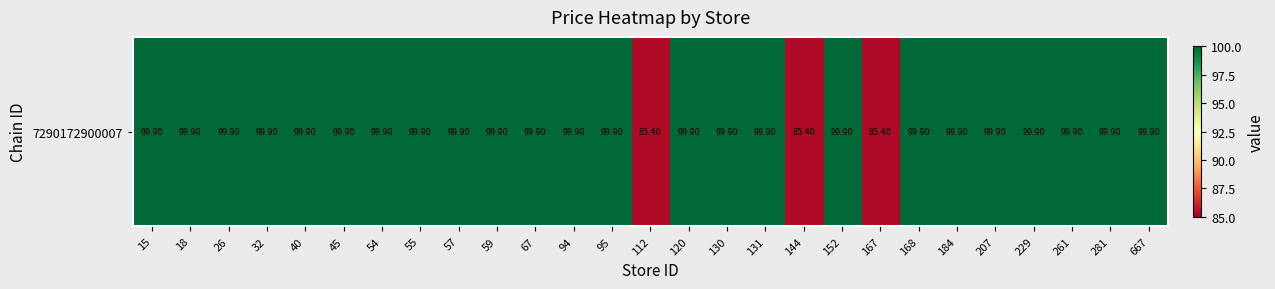

List the labels in order of value, largest first.

15, 18, 26, 32, 40, 45, 54, 55, 57, 59, 67, 94, 95, 120, 130, 131, 152, 168, 184, 207, 229, 261, 281, 667, 112, 144, 167